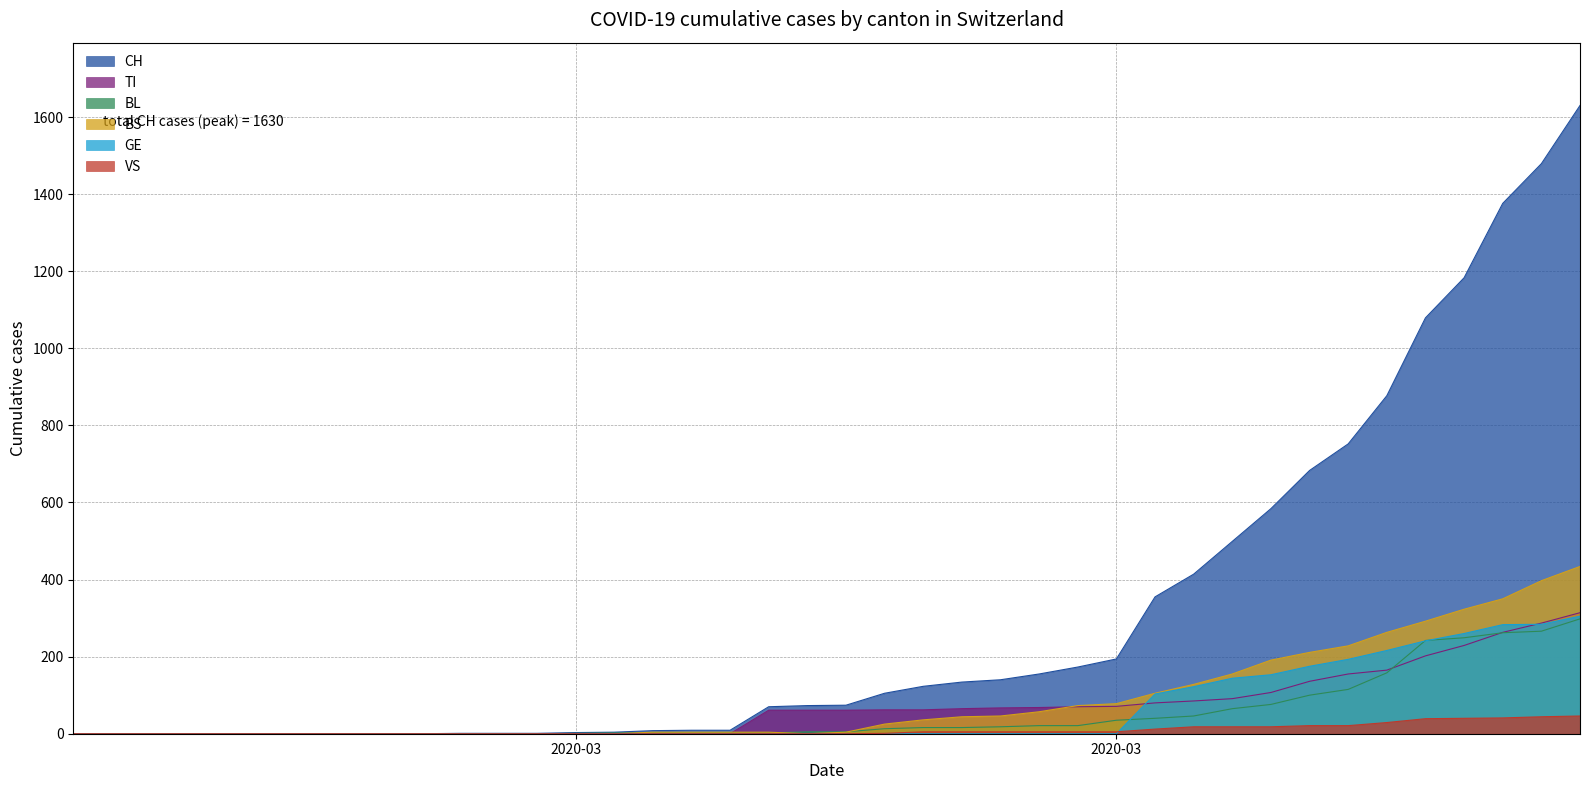

Reading left to right, extract all data points from this chart.

CH: 0	0	0	0	0	0	0	0	0	0	1	1	1	3	4	8	9	9	70	73	74	105	123	134	140	155	173	194	355	414	499	584	683	752	877	1079	1183	1376	1479	1630
TI: 0	0	0	0	0	0	0	0	0	0	0	0	0	0	0	0	0	0	61	61	61	62	62	65	67	68	70	71	80	85	91	107	136	155	165	202	229	263	287	314
BL: 0	0	0	0	0	0	0	0	0	0	0	0	0	1	2	2	2	2	2	5	5	13	16	16	18	21	21	35	40	46	65	76	100	115	158	242	249	262	266	298
BS: 0	0	0	0	0	0	0	0	0	0	0	0	0	0	0	4	4	4	4	0	4	25	36	44	46	57	73	78	105	128	155	191	211	228	263	292	323	350	397	434
GE: 0	0	0	0	0	0	0	0	0	0	0	0	0	0	0	0	0	0	0	0	0	0	0	0	0	0	0	0	103	122	144	153	175	193	216	241	260	283	284	305
VS: 0	0	0	0	0	0	0	0	0	0	0	0	0	0	0	0	0	0	0	0	0	1	5	5	5	5	5	5	12	18	18	18	21	21	29	39	40	41	44	46